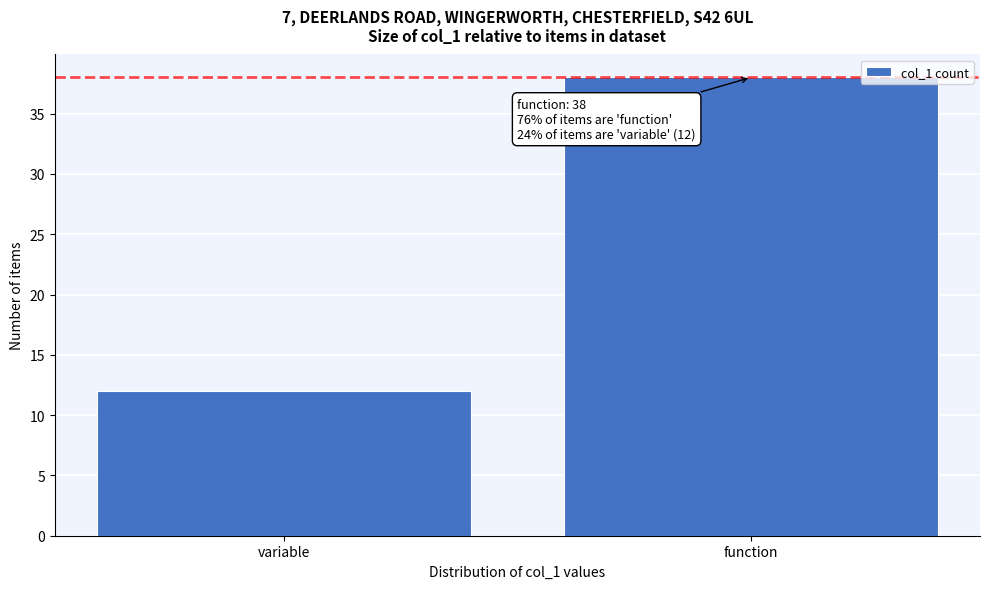

Reading left to right, transcribe all the data shown in this chart.

variable=12	function=38